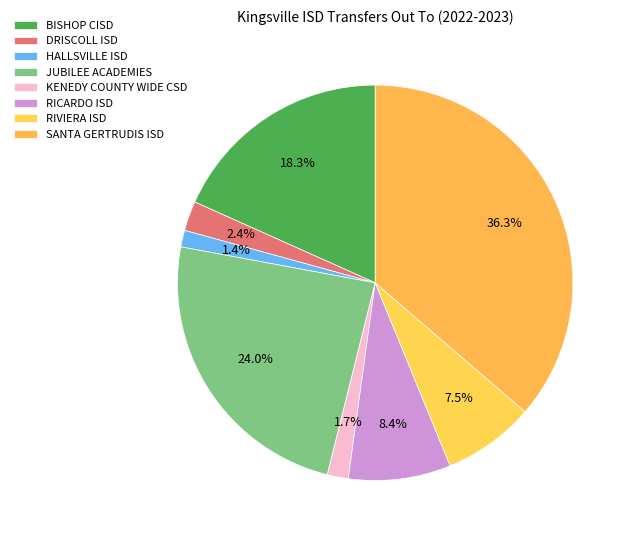

Does any single category account for the majority?

No